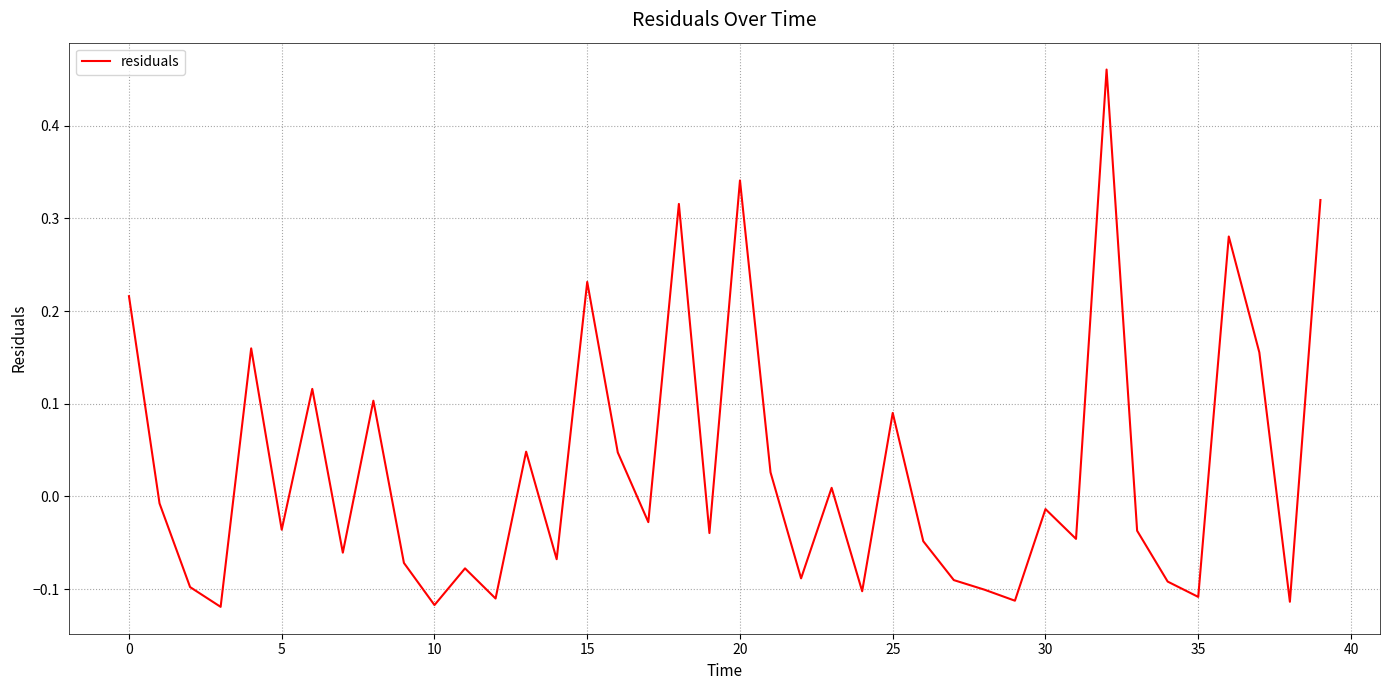

Which label corresponds to the largest value in the chart?

32